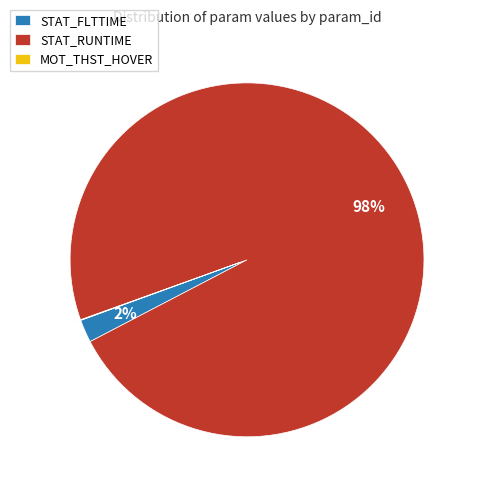

Combined, do STAT_RUNTIME and STAT_FLTTIME account for over 50%?

Yes